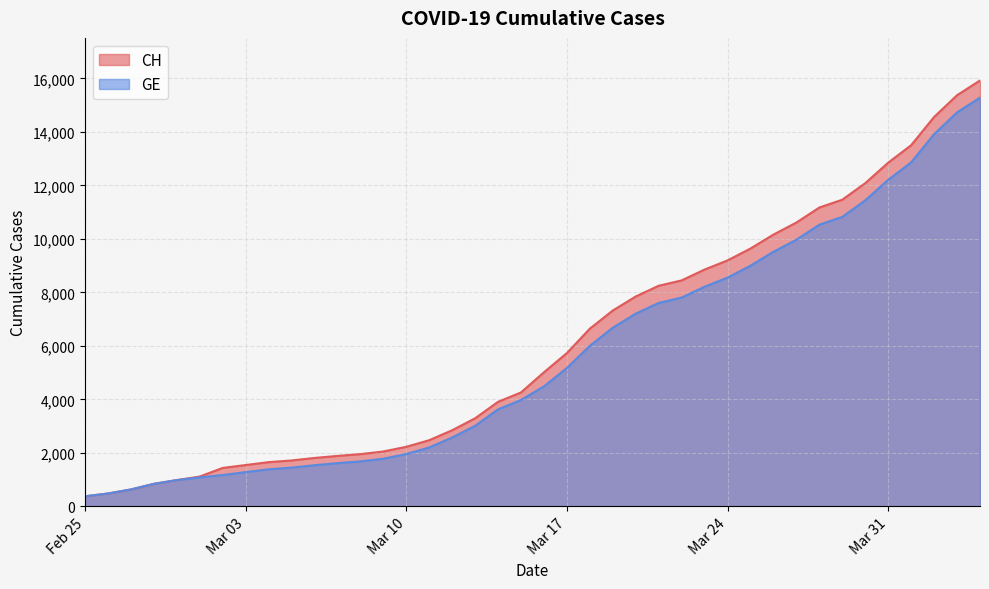

The value of CH at Mar 17 is 5731. True or false?

True